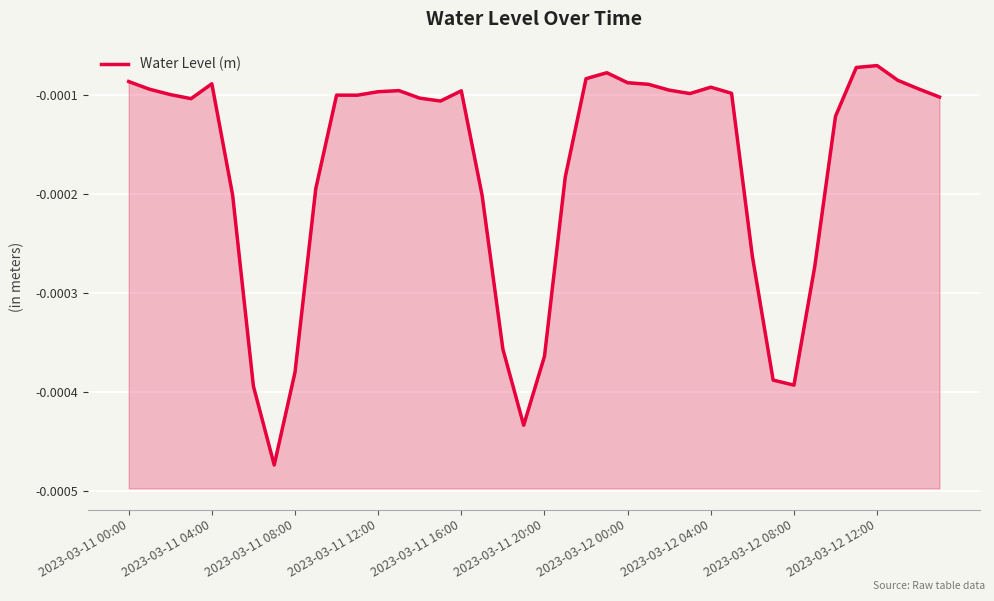

The value at 25 is -0.0. True or false?

False